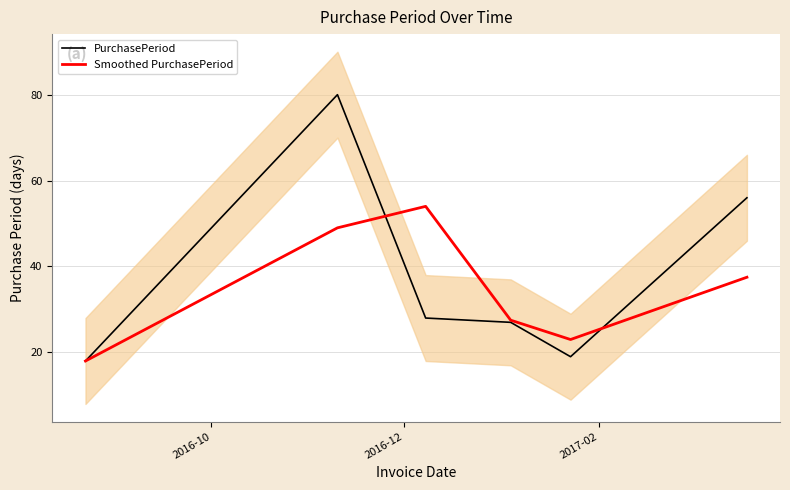

What is the average value of the PurchasePeriod series?

38.0